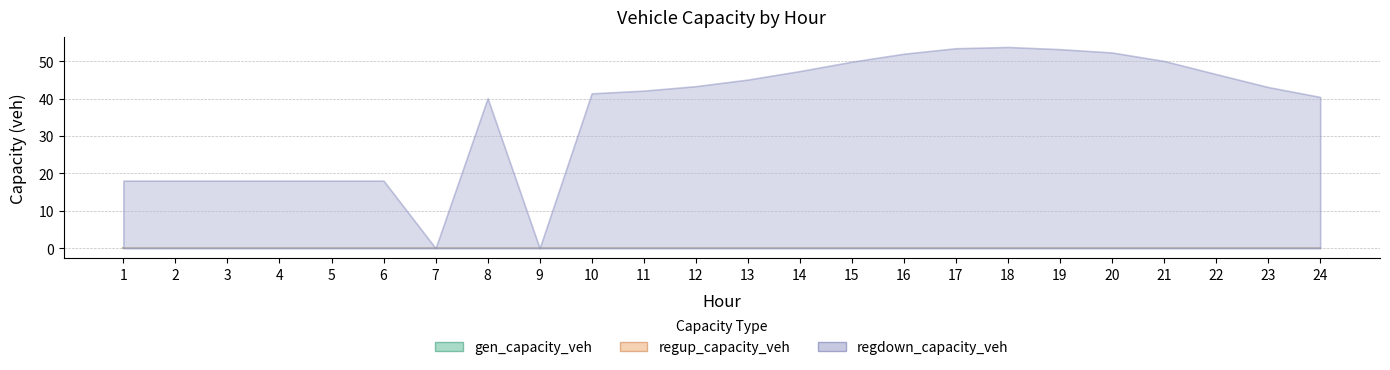

At which category does the chart reach its minimum across all series?

1